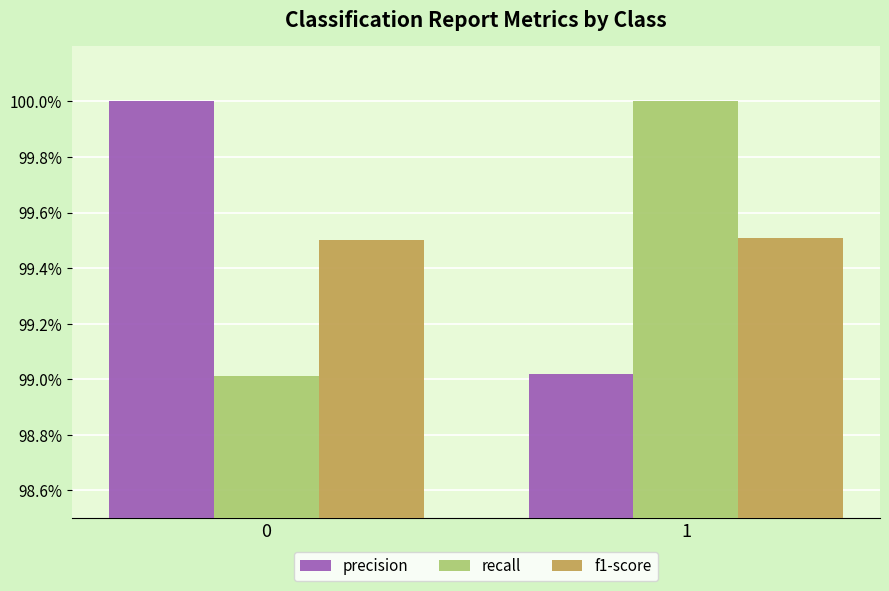

Does the chart contain any negative values?

No